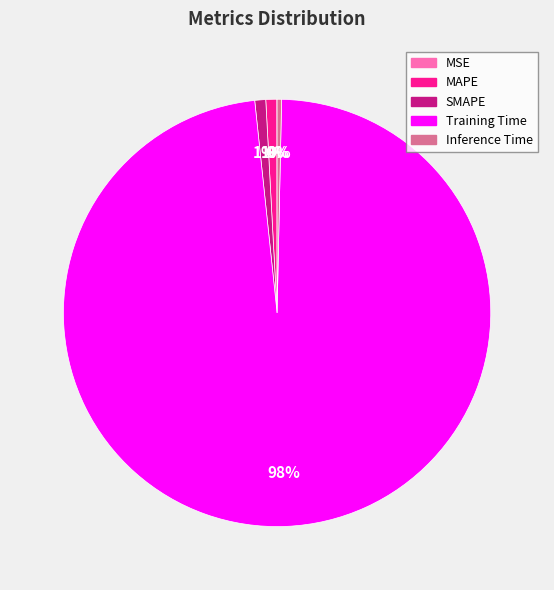

True or false: MAPE accounts for 1% of the total.

True